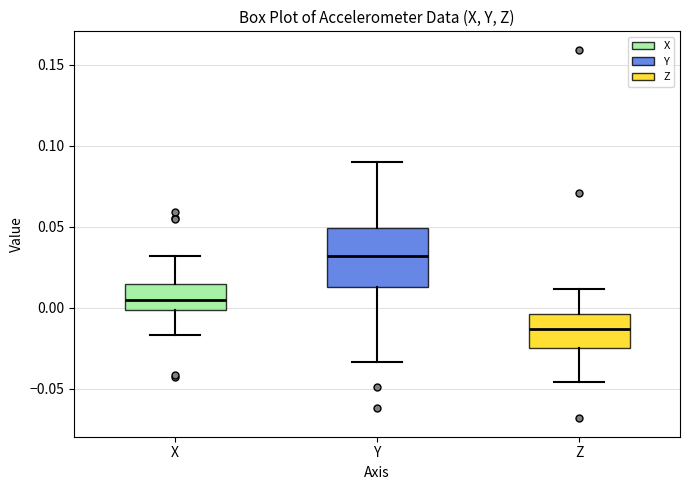

Which box has the lowest median line?

Z